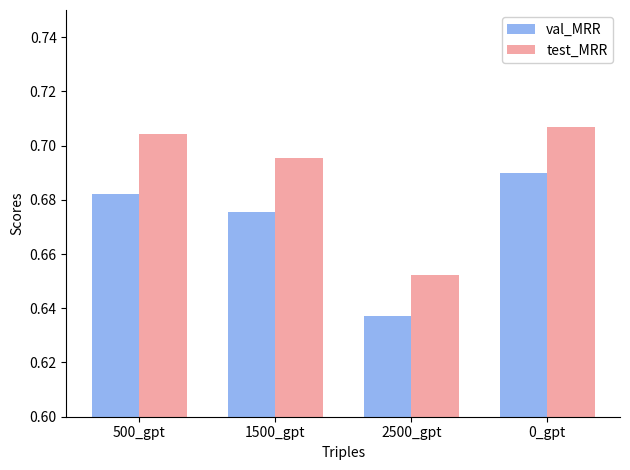

What is the total value across all series at 500_gpt?

1.4